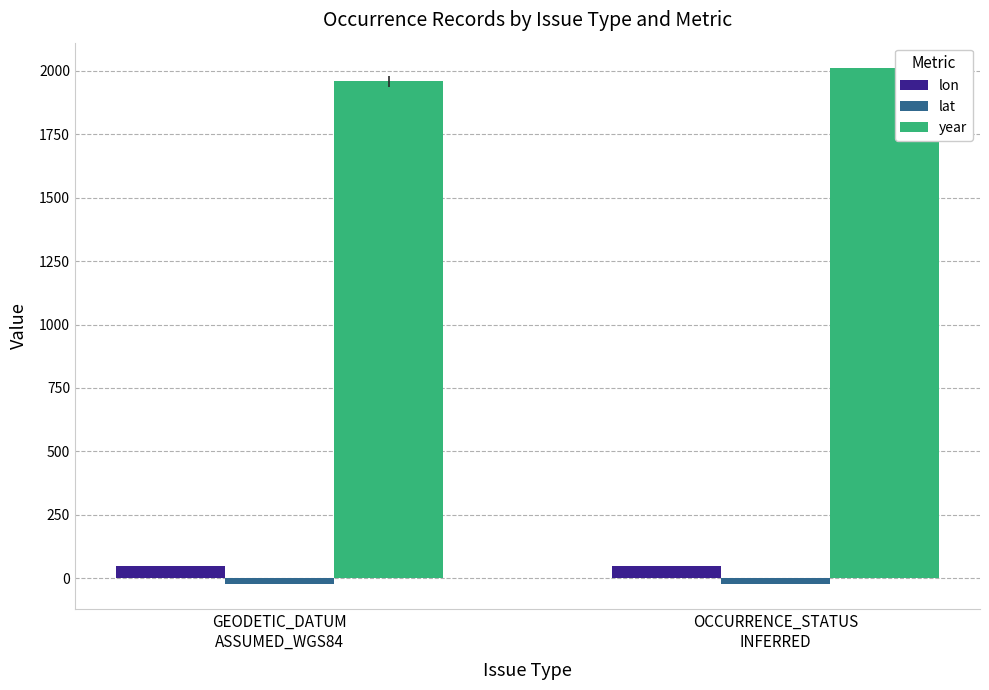

What value does the lon series have at GEODETIC_DATUM
ASSUMED_WGS84?

46.7